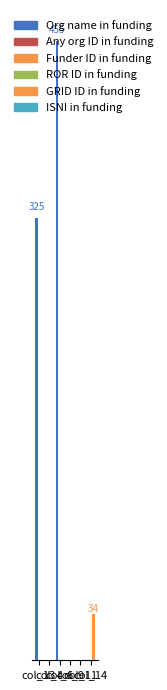

Are the bars grouped side by side (vs. stacked)?

Yes